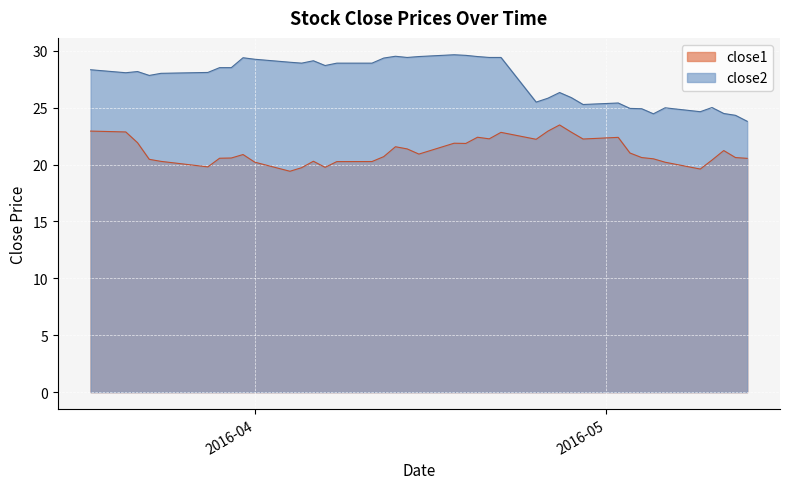

Rank the series at 2016-04-20 from highest to lowest value.

close2, close1